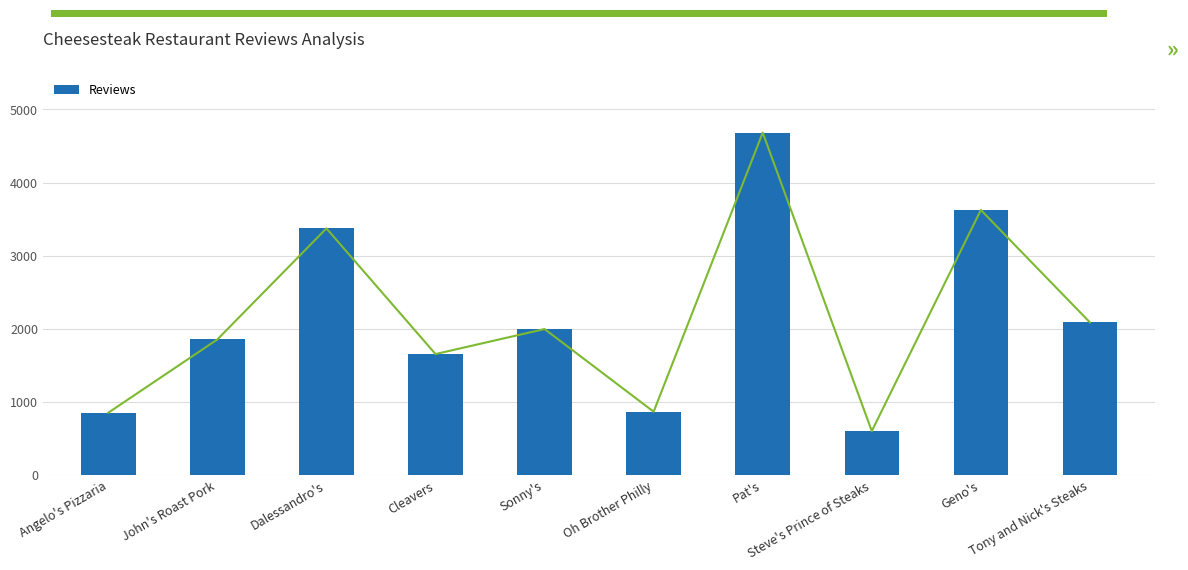

How many bars are there in total?

10